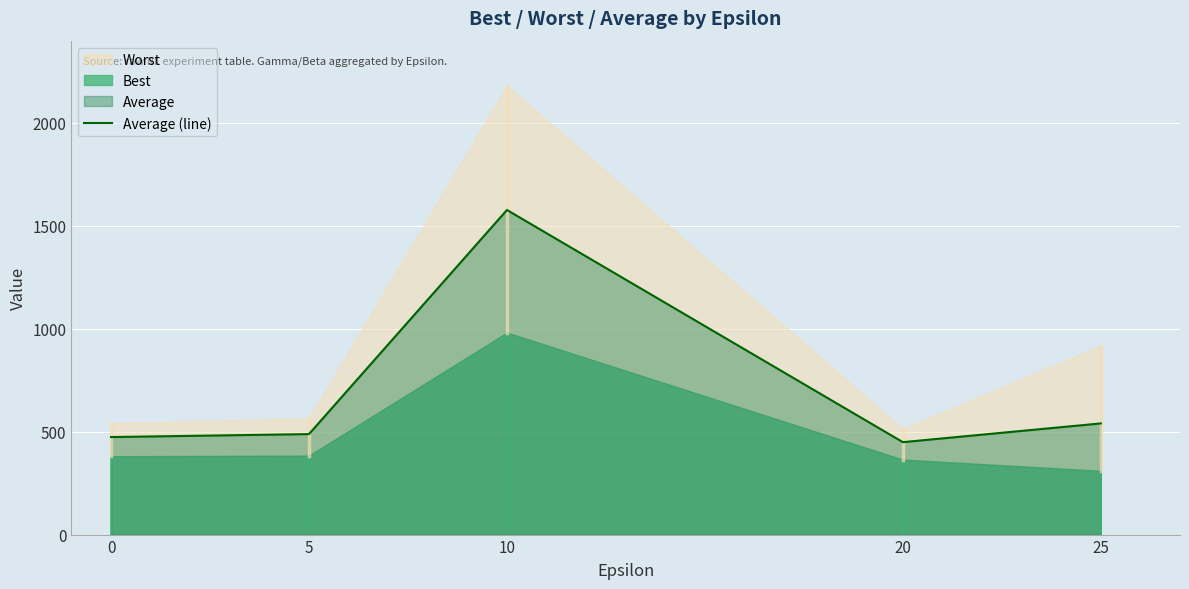

Rank the categories by value from highest to lowest.

10, 25, 5, 0, 20